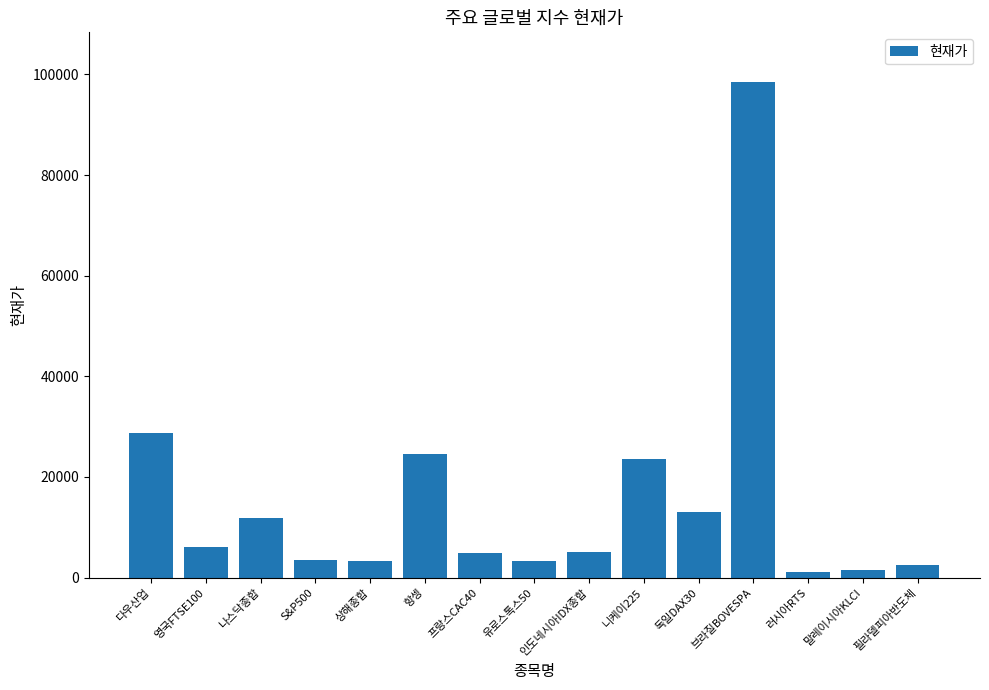

Which label corresponds to the largest value in the chart?

브라질BOVESPA